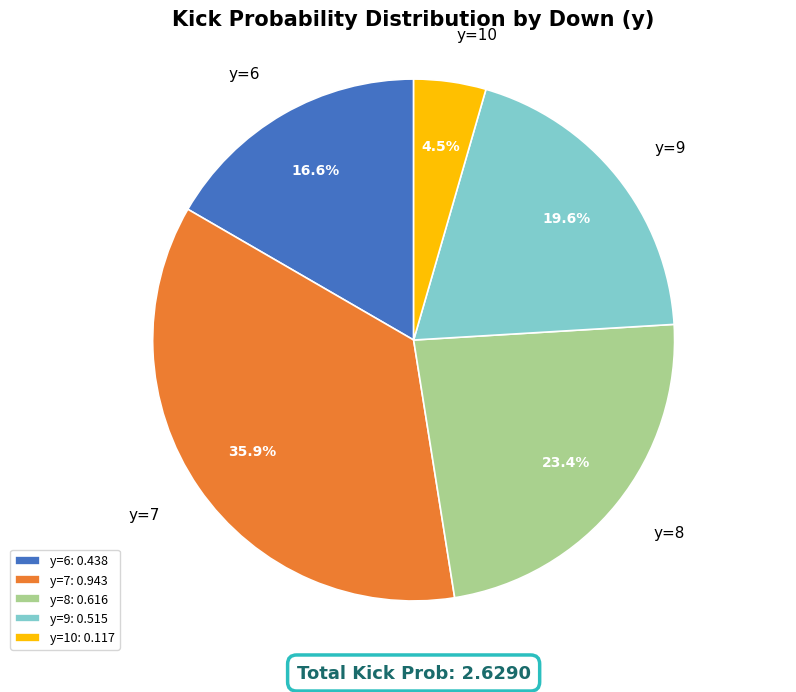

What is the total percentage of y=6 and y=7?

52.5%